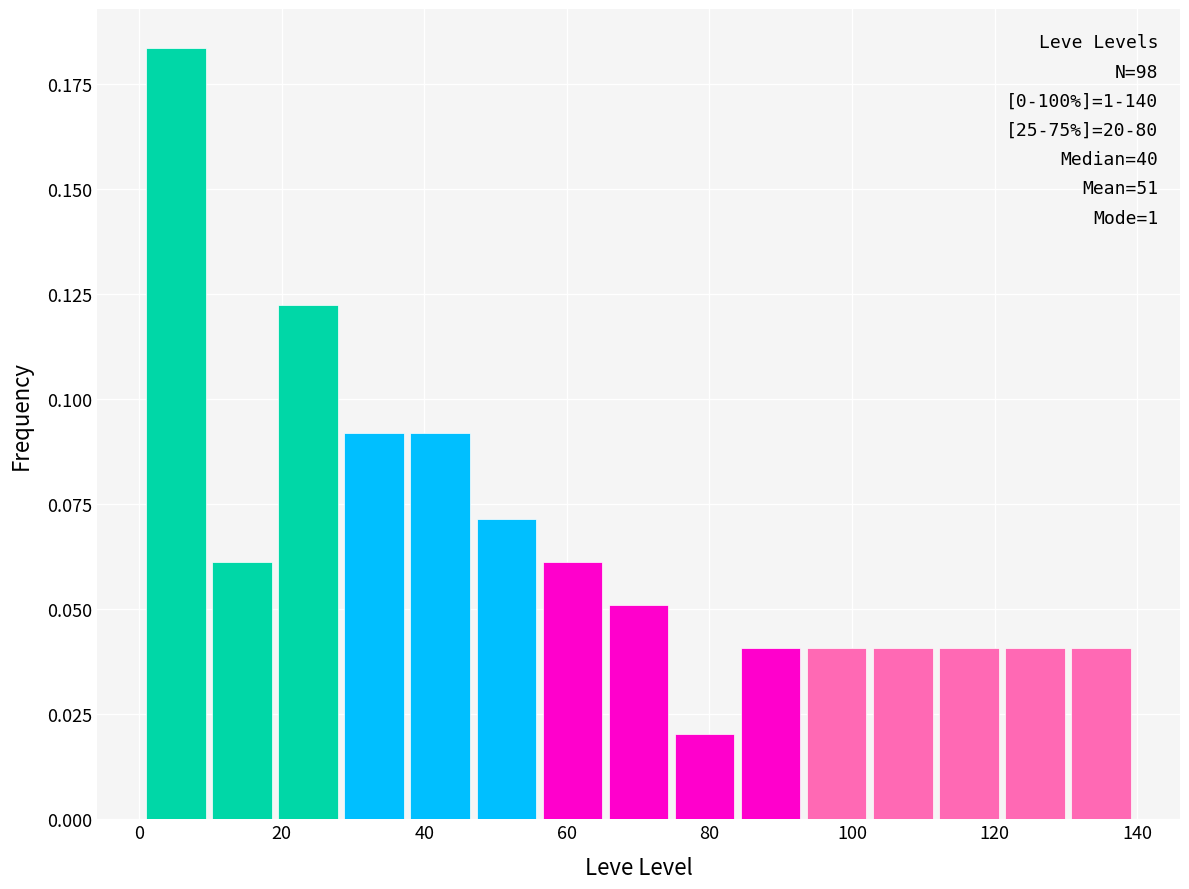

Which range on the x-axis has the tallest bar?

2 to 10